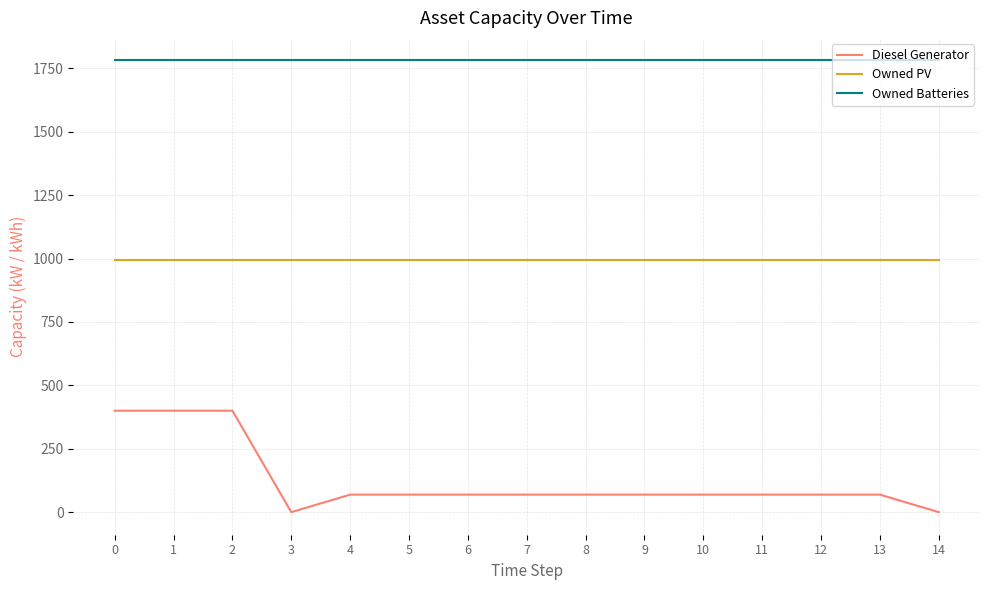

What is the average value of the Owned Batteries series?

1781